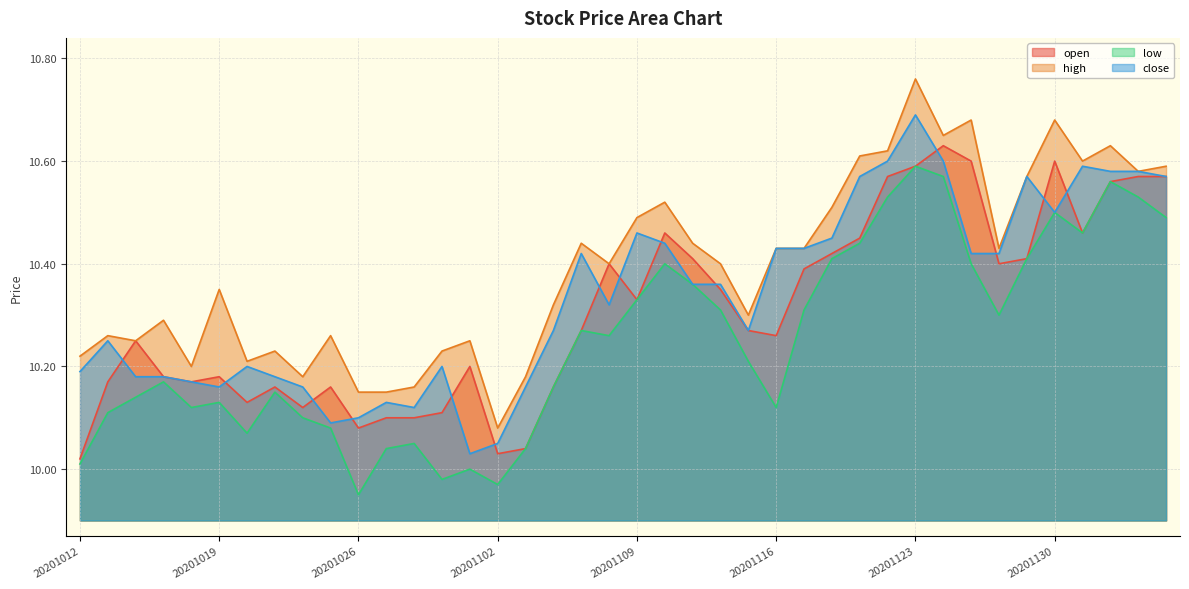

The value of high at 20201110 is 10.5. True or false?

True